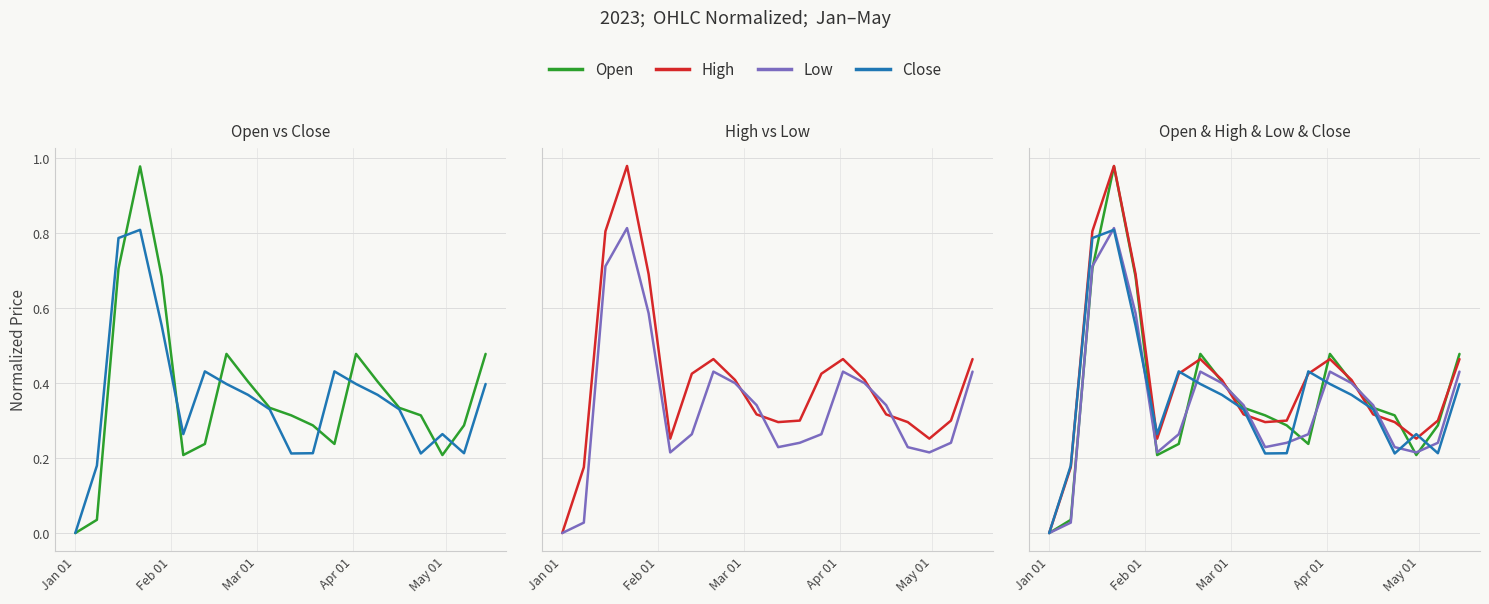

Rank the series by their average value, from highest to lowest.

High, Open, Close, Low